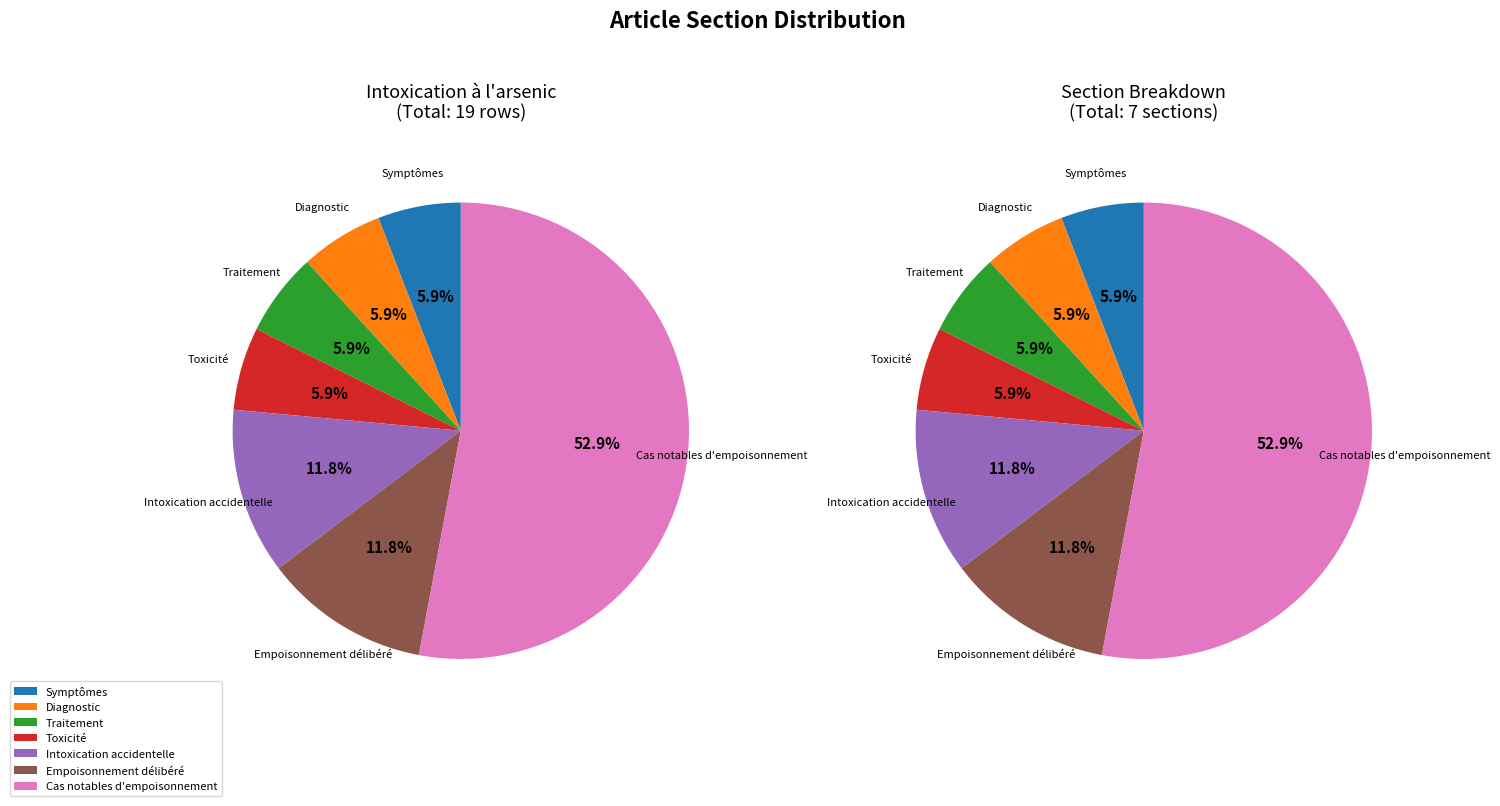

Is the sum of Toxicité and Intoxication accidentelle greater than half?

No